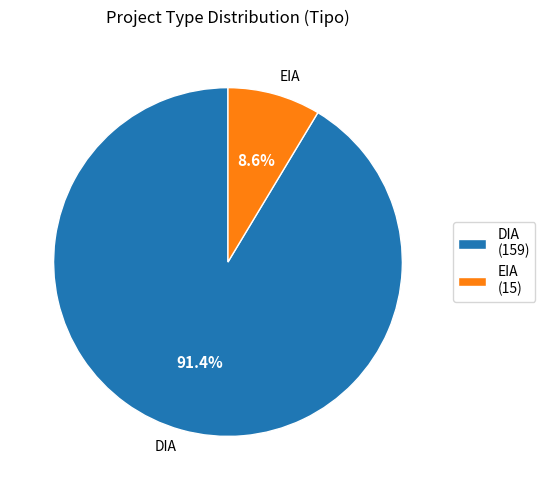

Is there a majority slice in this chart?

Yes